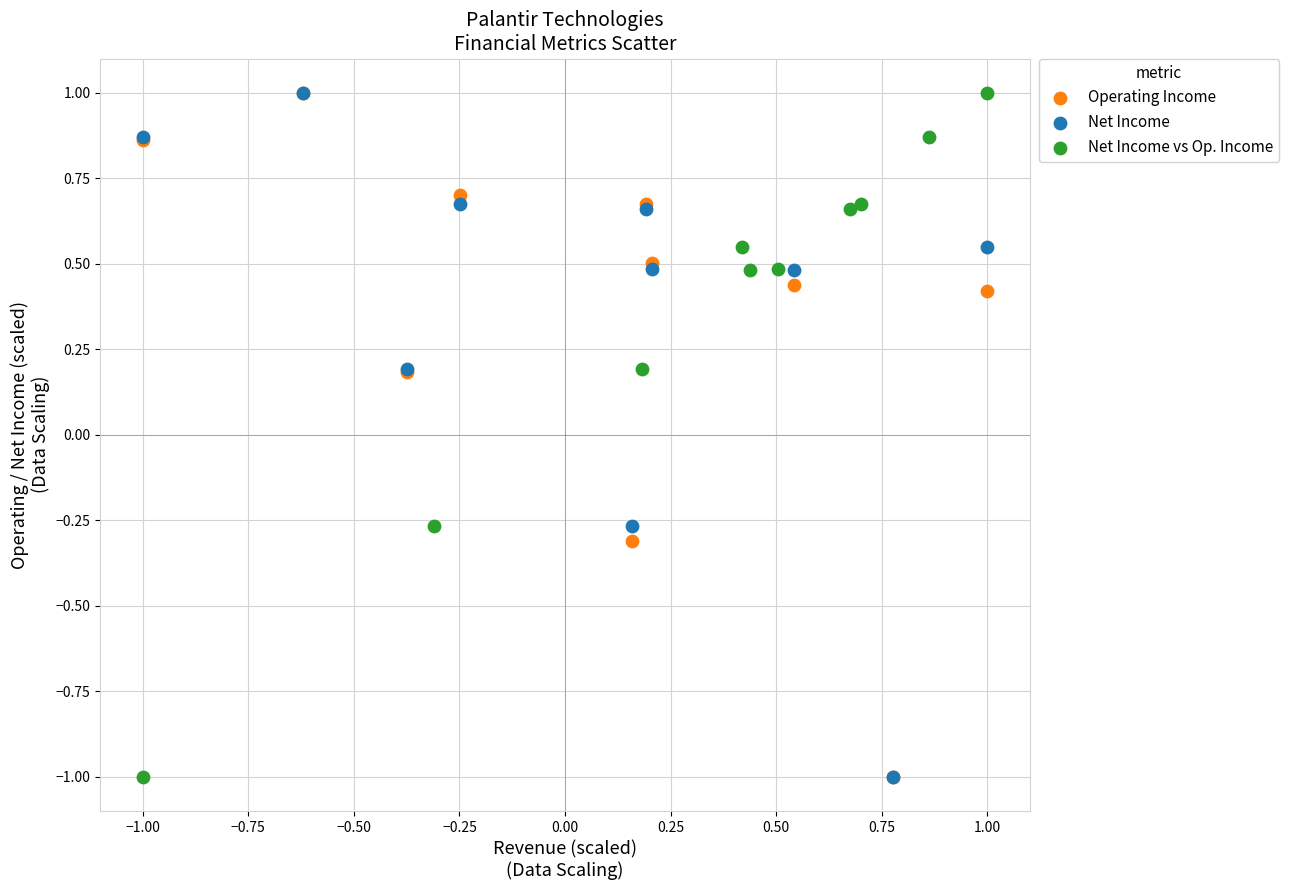

What are all the series names shown in the legend?

Operating Income, Net Income, Net Income vs Op. Income